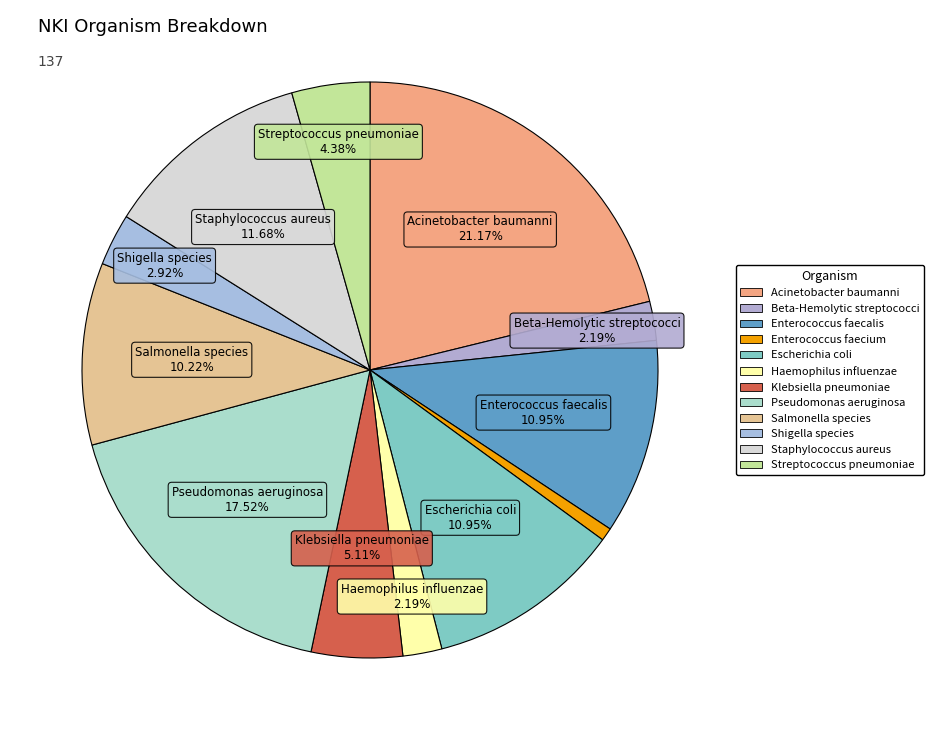

To the nearest percent, what portion does Beta-Hemolytic streptococci represent?

2%